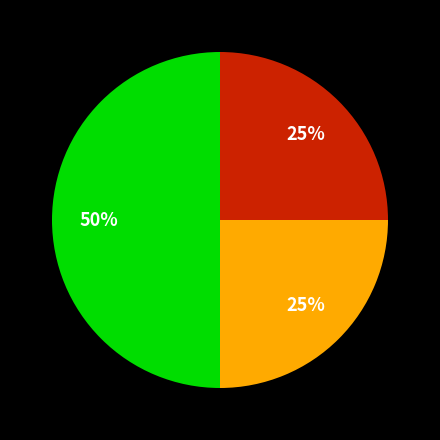

To the nearest percent, what is the difference between the largest and smallest slice percentages?

25%